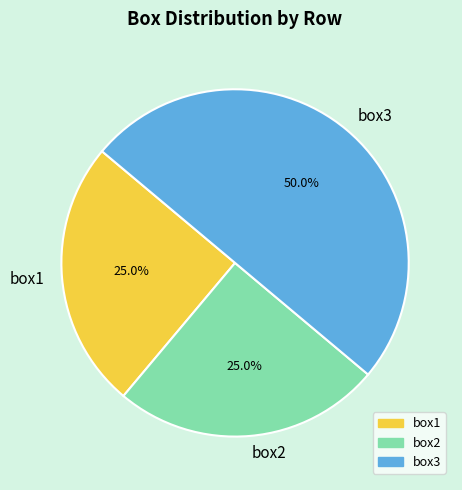

Which slice is the largest?

box3